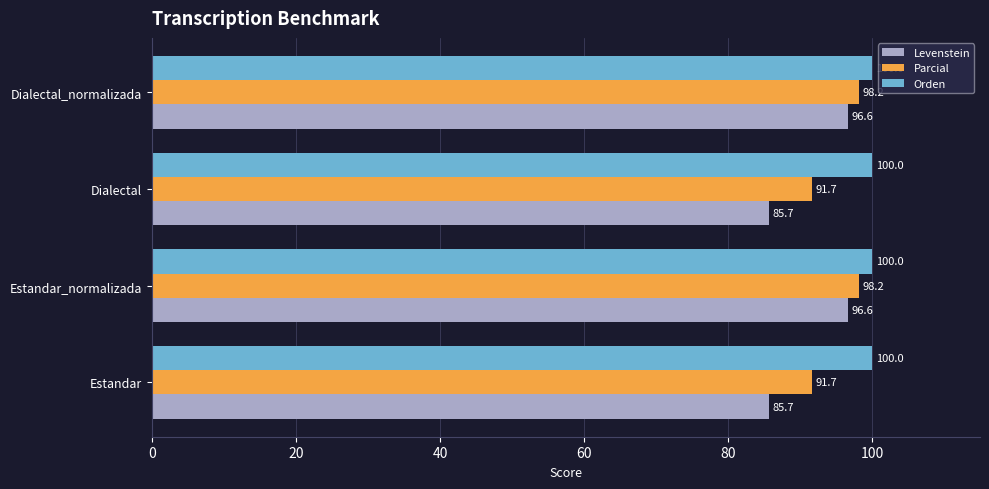

Rank the series by their maximum value, from lowest to highest.

Levenstein, Parcial, Orden